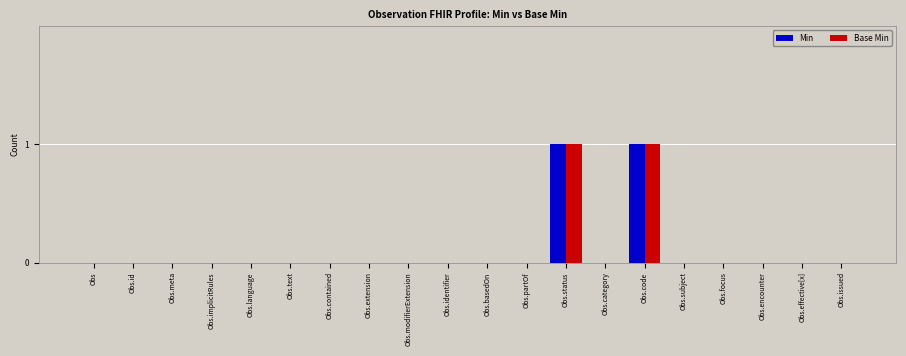

What is the sum of all Min values?

2